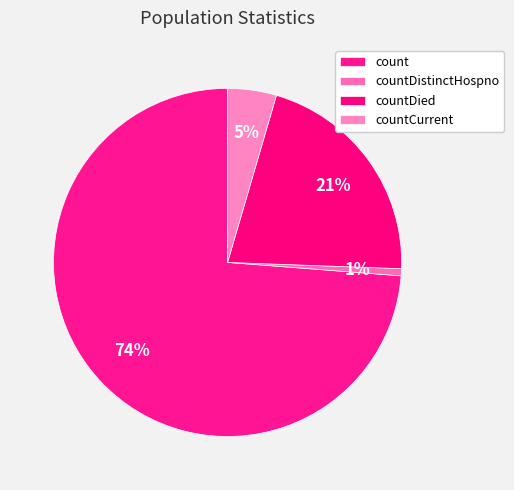

Count the number of slices in the pie.

4